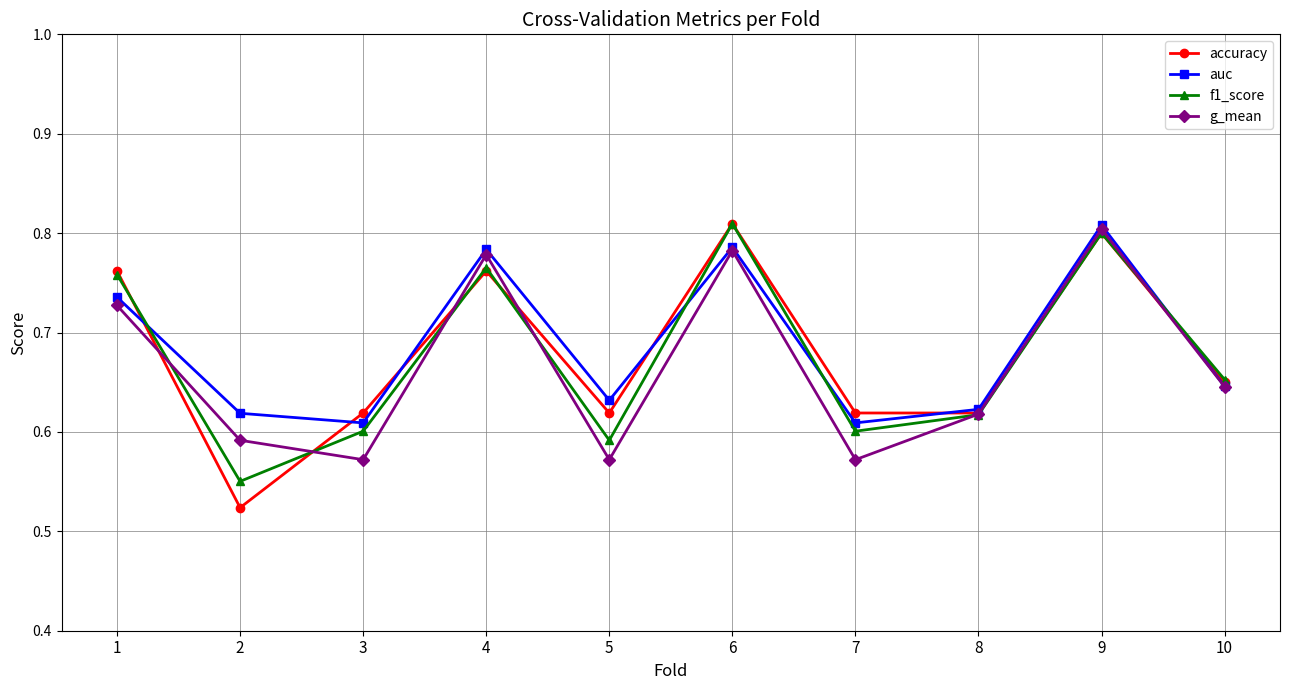

How many auc values are between 0 and 1?

10